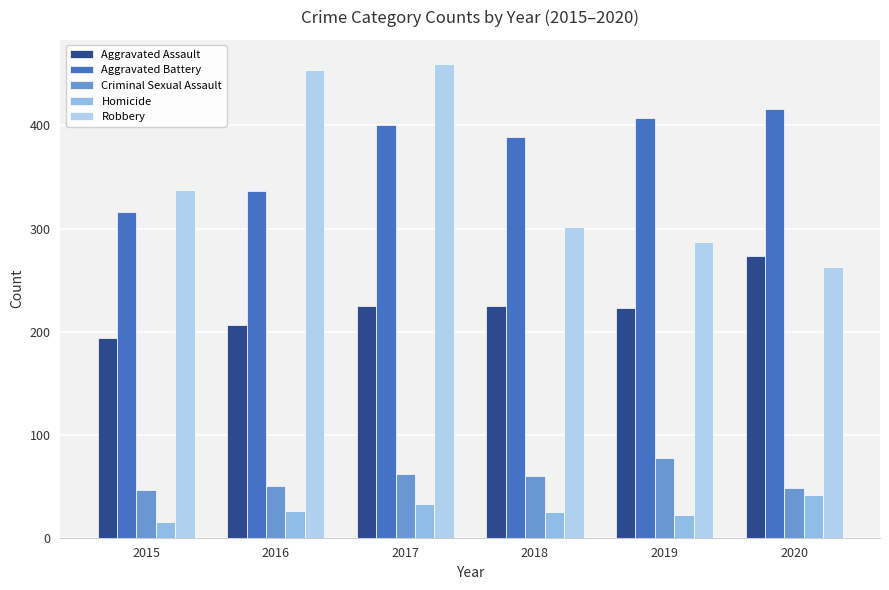

Reading left to right, extract all data points from this chart.

Aggravated Assault: 2015=194	2016=206	2017=225	2018=225	2019=223	2020=273
Aggravated Battery: 2015=316	2016=336	2017=400	2018=389	2019=407	2020=416
Criminal Sexual Assault: 2015=46	2016=50	2017=62	2018=60	2019=77	2020=48
Homicide: 2015=15	2016=26	2017=33	2018=25	2019=22	2020=41
Robbery: 2015=337	2016=454	2017=460	2018=301	2019=287	2020=263